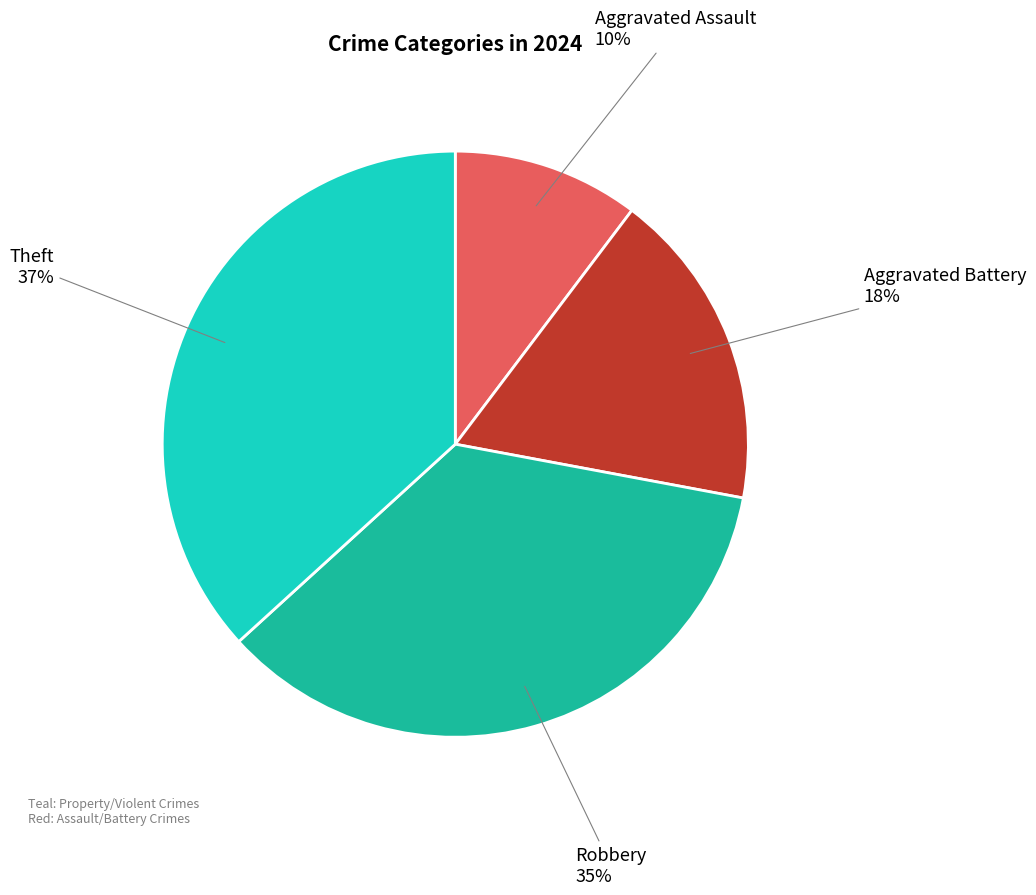

Rank the categories by value from highest to lowest.

Theft, Robbery, Aggravated Battery, Aggravated Assault